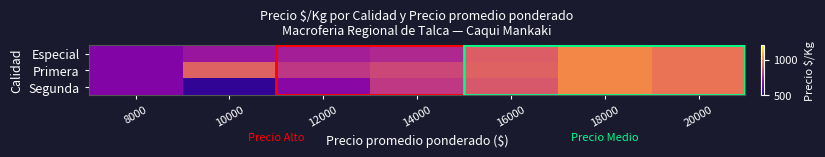

List the series in order of their peak value, lowest first.

Especial, Primera, Segunda